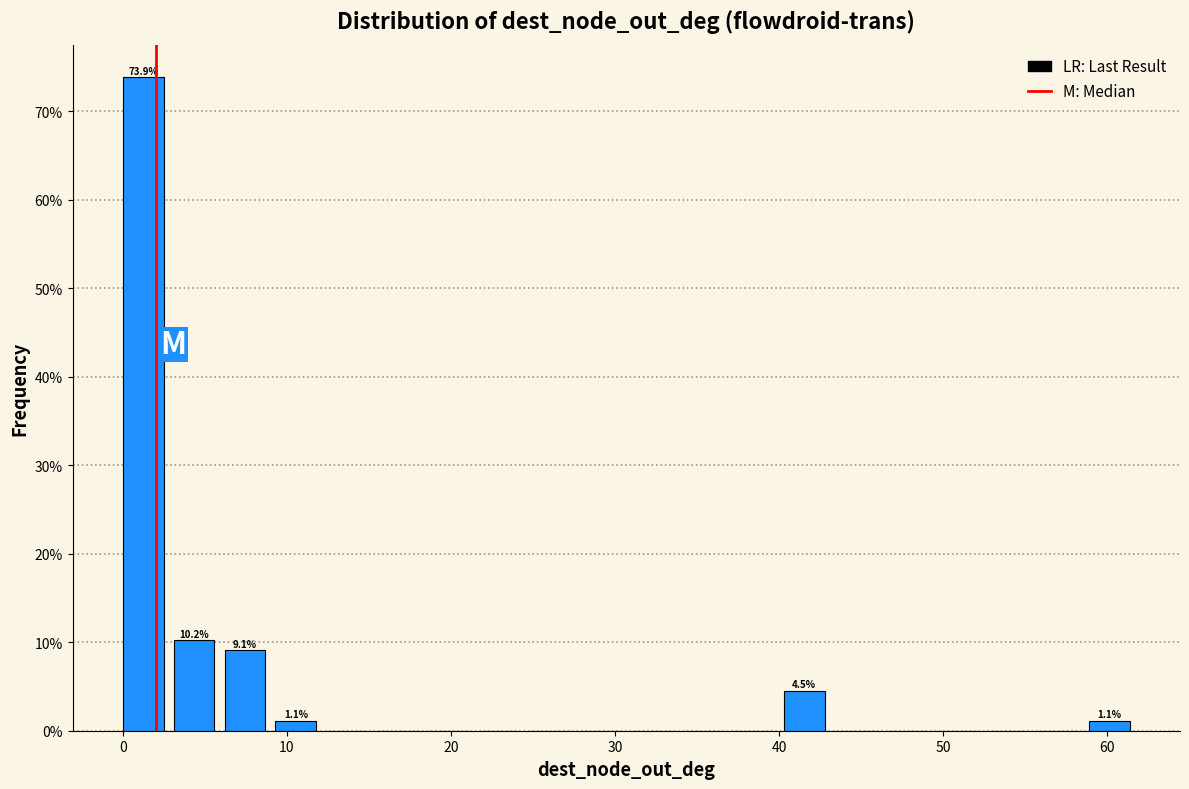

Read against the x-axis, roughly where is the centre of the tallest bar?

1